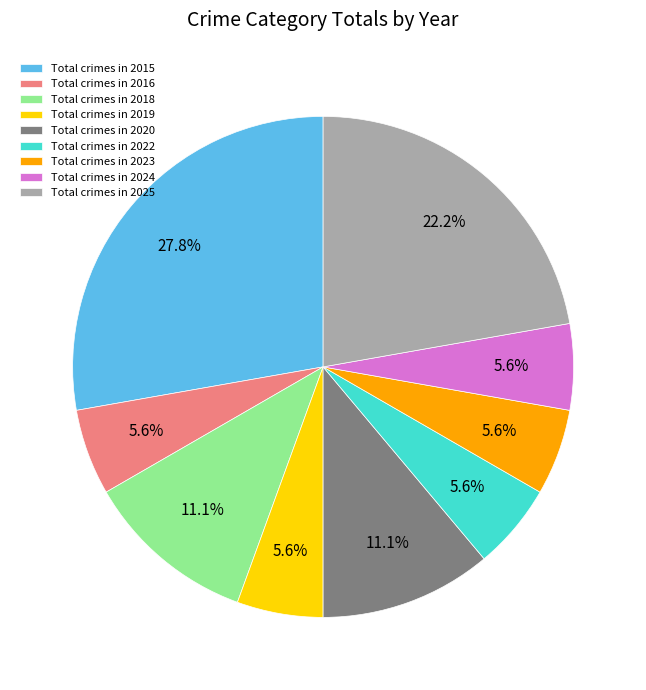

Which slice is the largest?

Total crimes in 2015